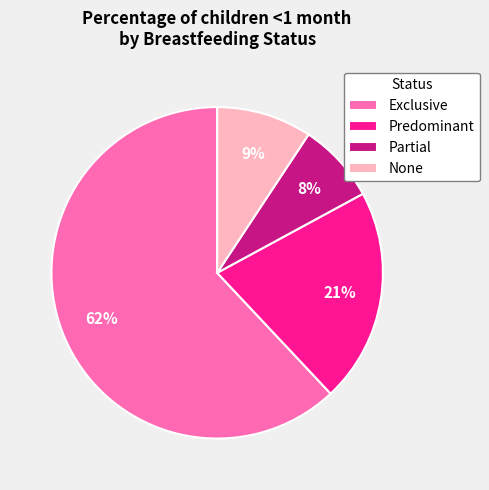

Count the number of slices in the pie.

4